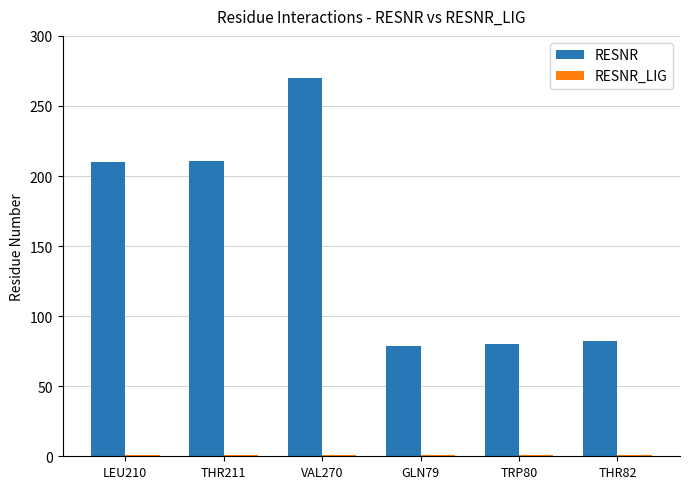

Which series has the widest spread of values?

RESNR